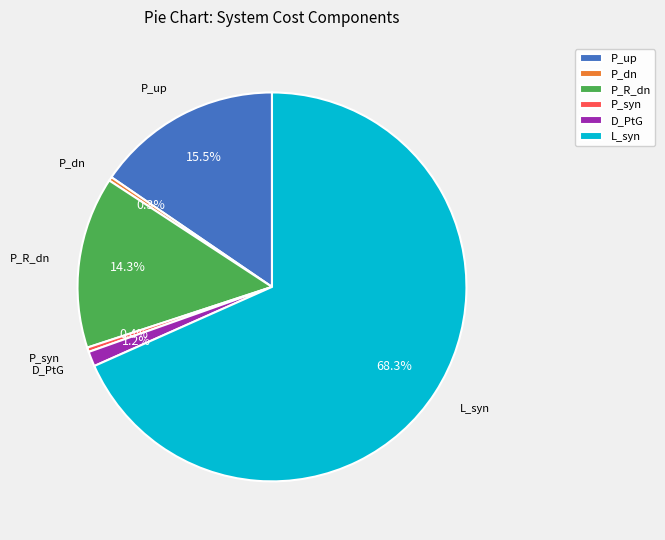

True or false: P_R_dn accounts for 14% of the total.

True